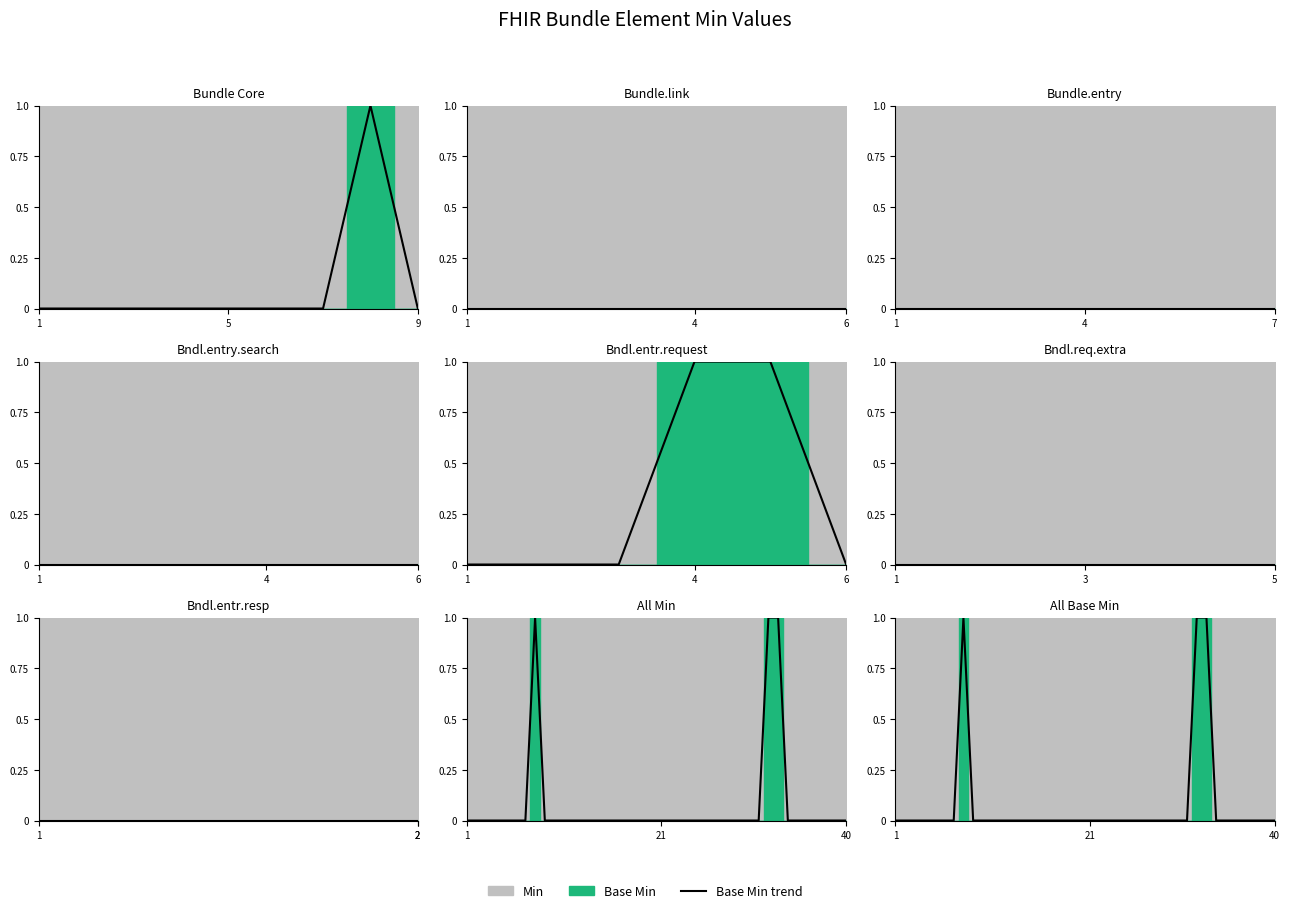

True or false: the data shows 0 at 34.

True